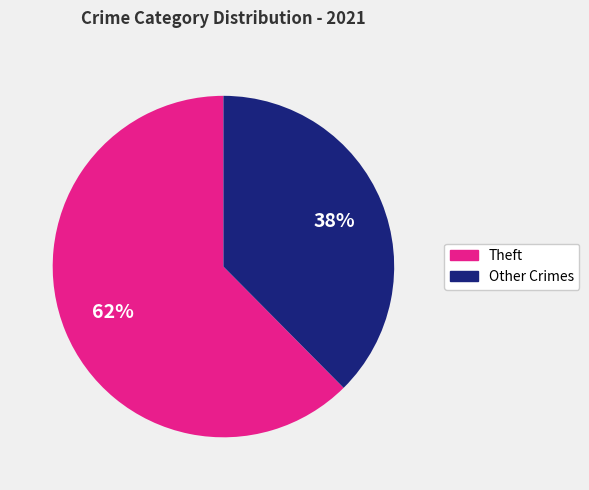

How many slices are in this pie chart?

2